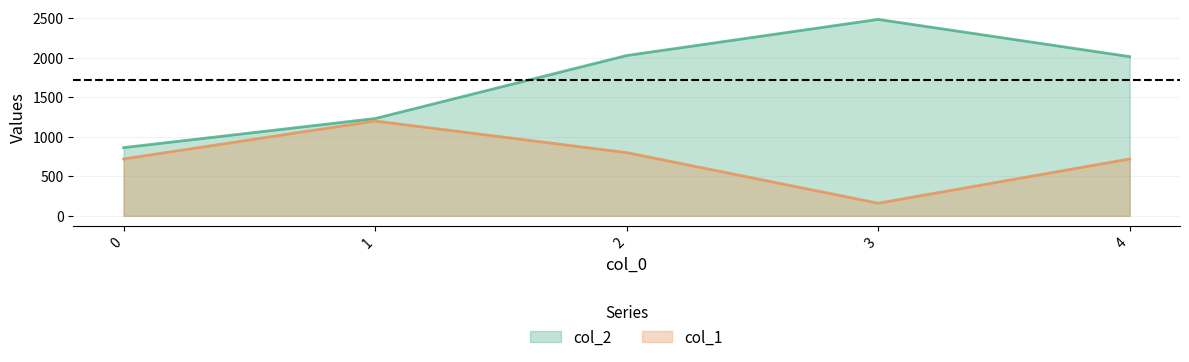

What is the approximate value of col_1 at 0, to the nearest 100?

700